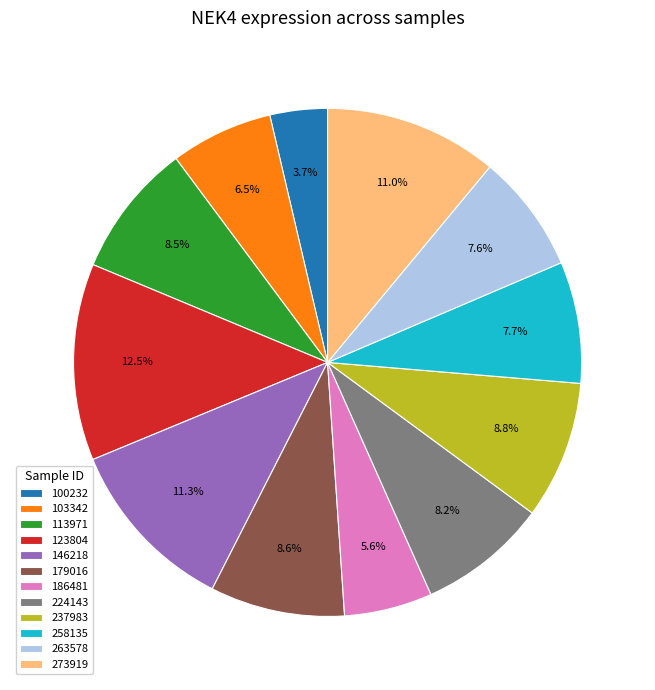

Is it true that 263578 is 8% of the pie?

True